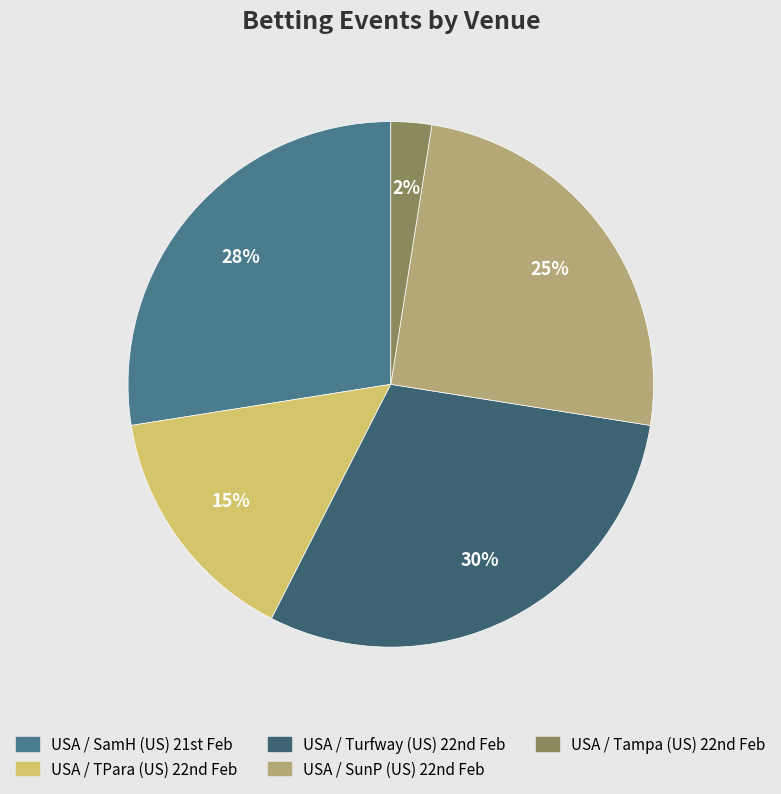

Rank the categories by value from highest to lowest.

USA / Turfway (US) 22nd Feb, USA / SamH (US) 21st Feb, USA / SunP (US) 22nd Feb, USA / TPara (US) 22nd Feb, USA / Tampa (US) 22nd Feb